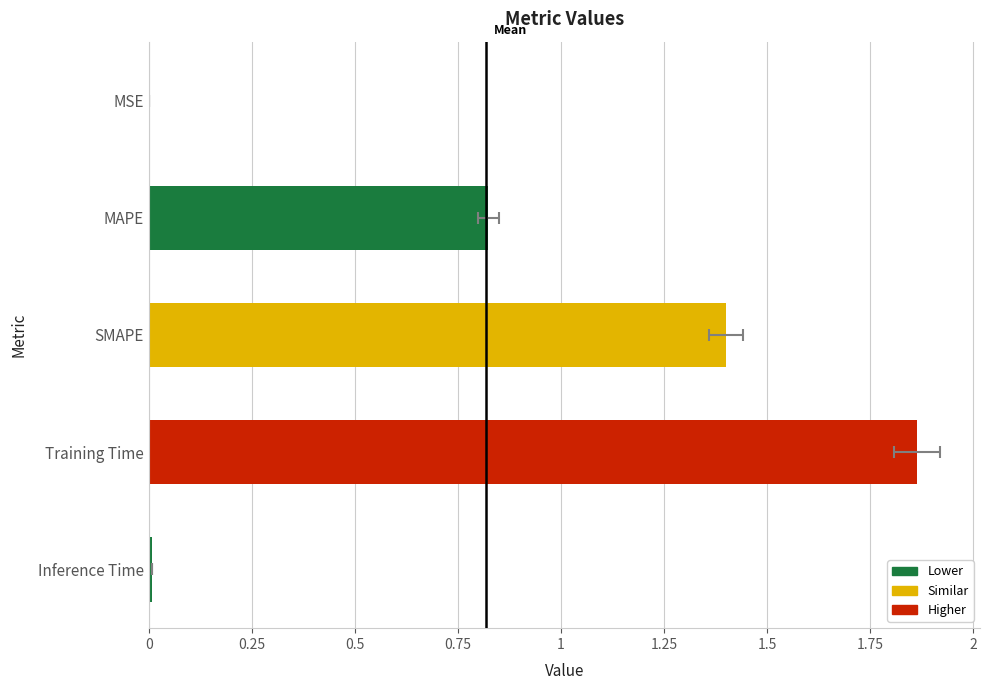

The value at SMAPE is 0.8. True or false?

False